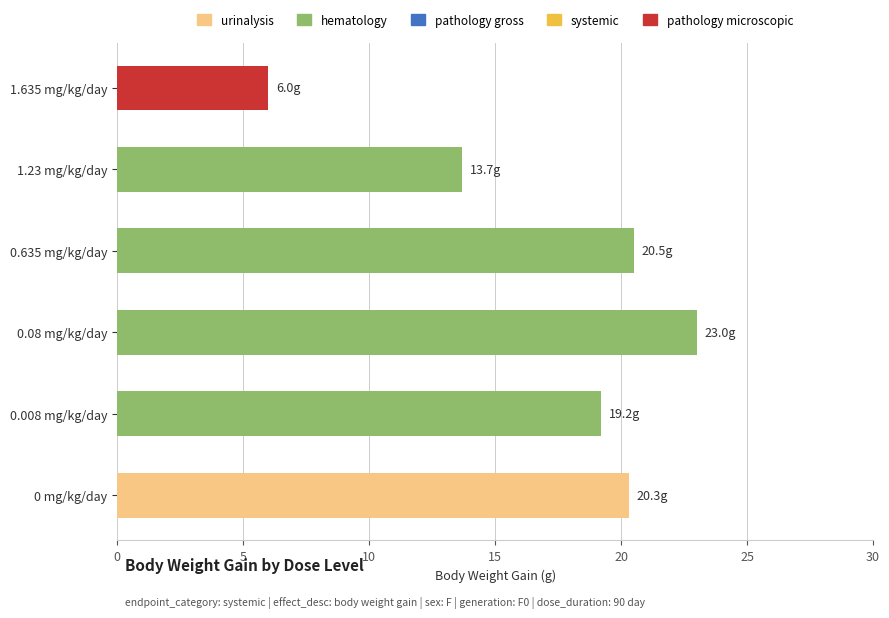

At which label is the value closest to 14?

1.23 mg/kg/day